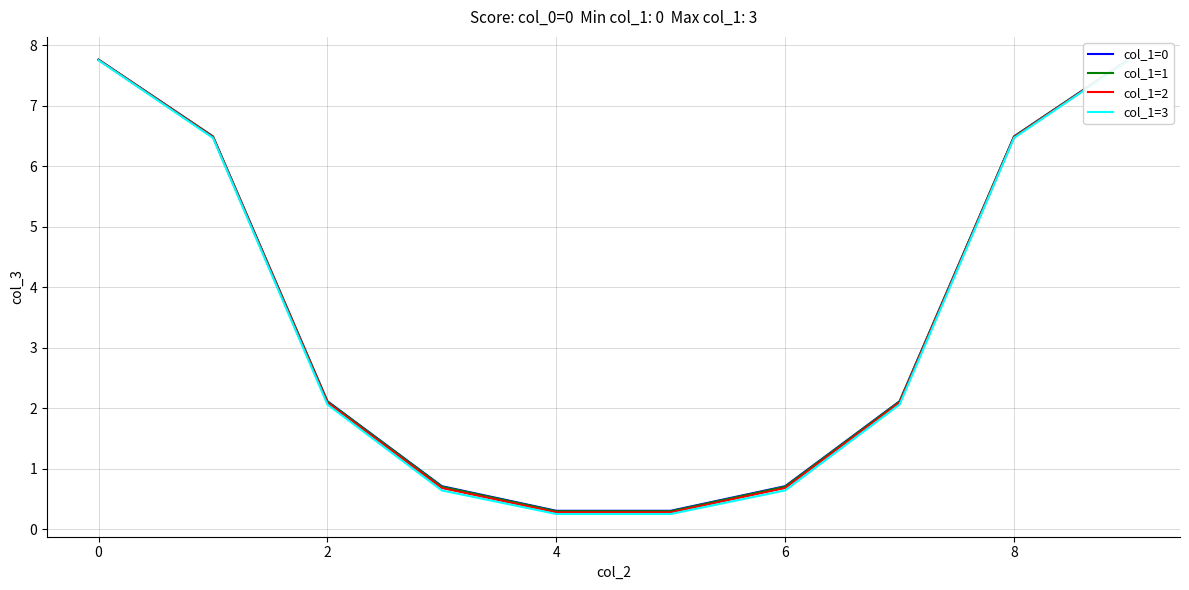

Rank the series at 9 from lowest to highest value.

col_1=3, col_1=2, col_1=1, col_1=0